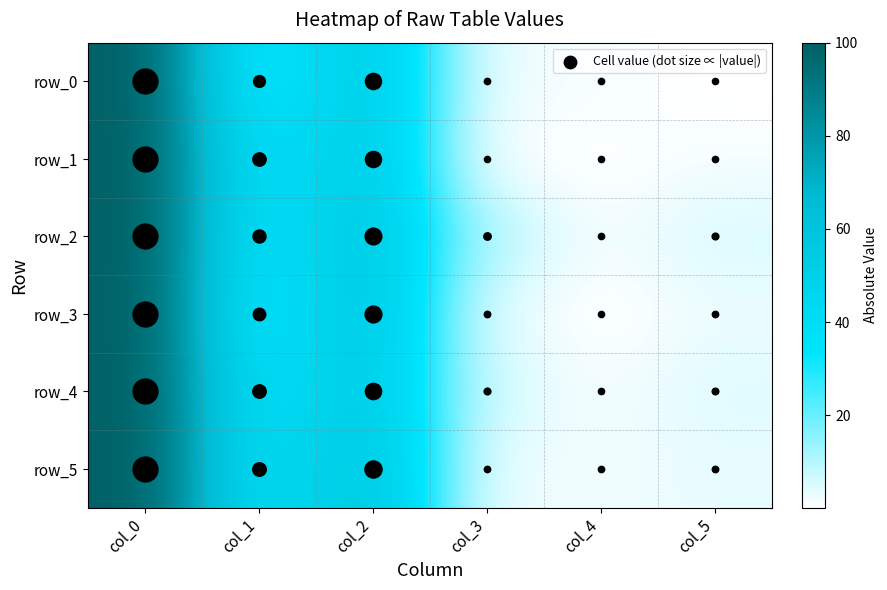

Between col_3 and col_0, which is larger?

col_0